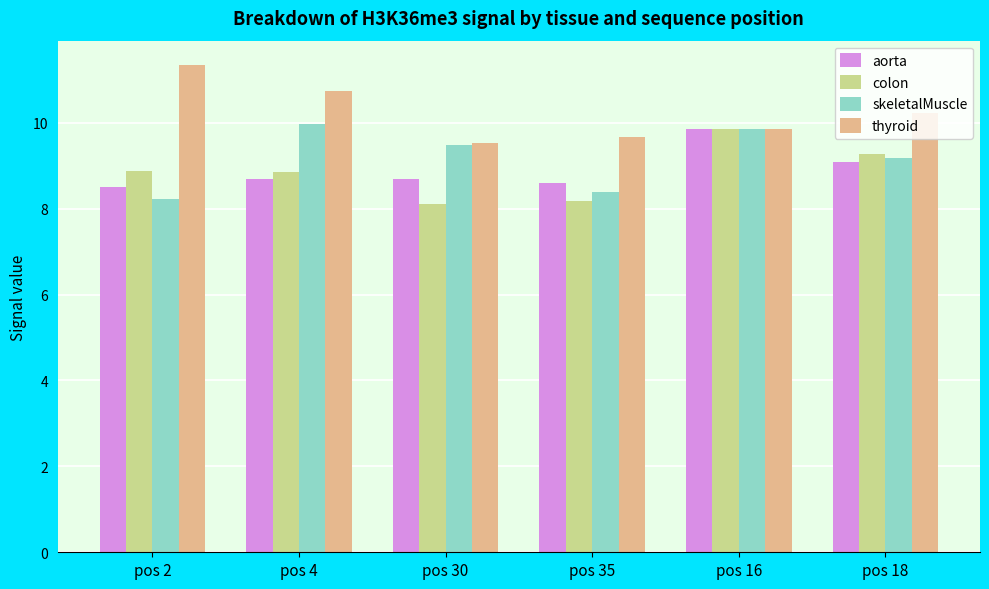

Between pos 4 and pos 30, which series saw the biggest shift?

thyroid